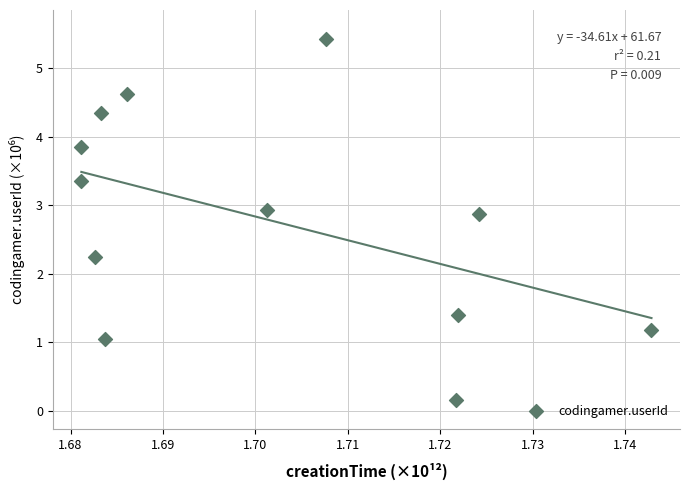

What Y value in the scatter plot is closest to 2?

2.2